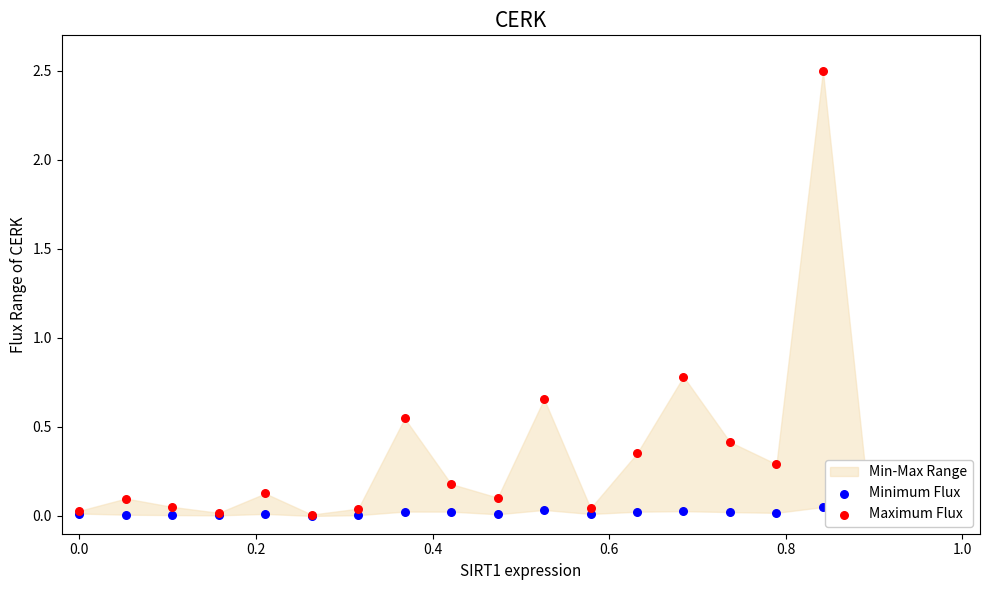

At how many categories does at least one series exceed 1?

1